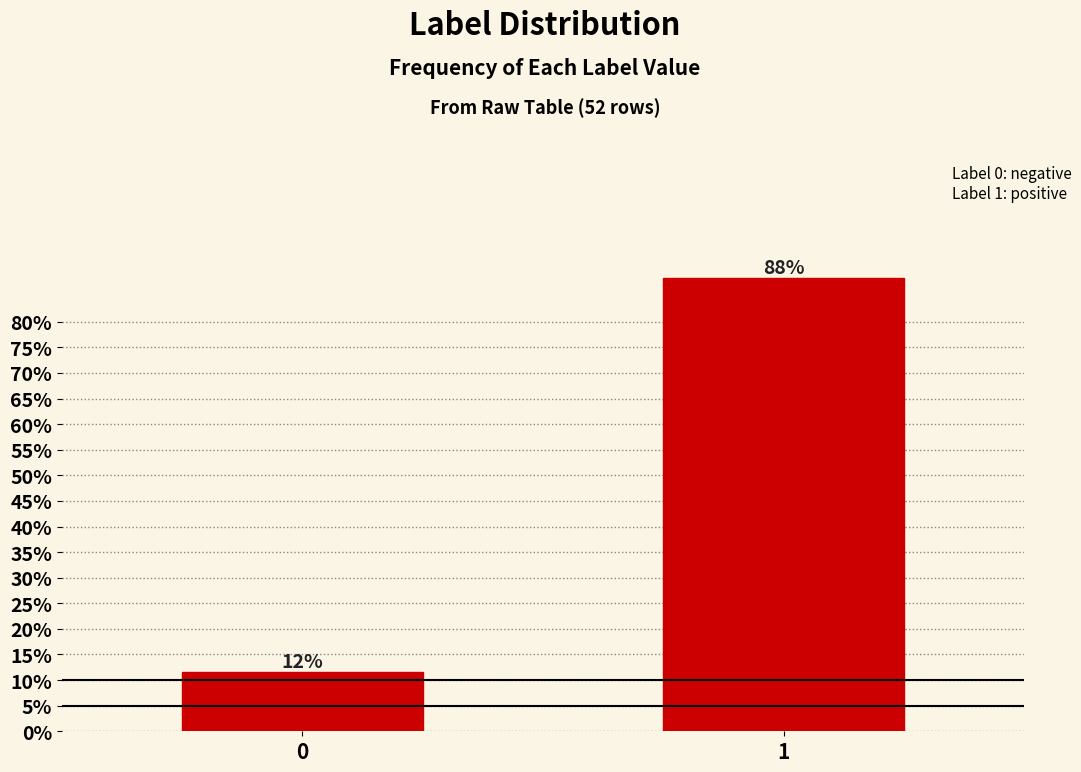

Does the chart contain any negative values?

No